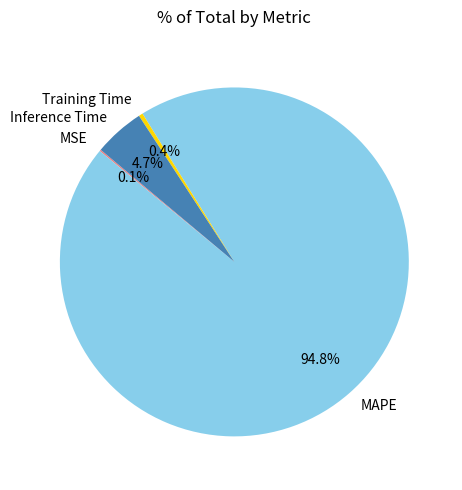

Is there a majority slice in this chart?

Yes